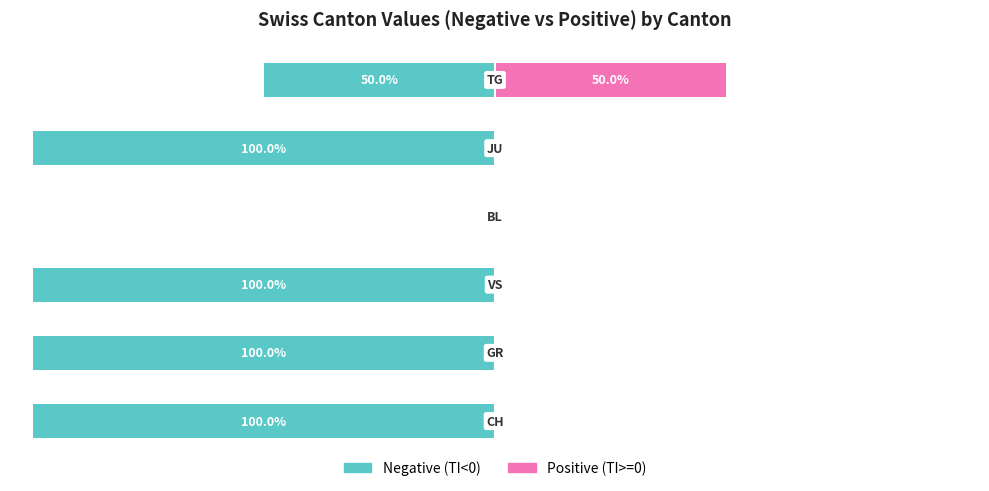

Between 0 and 3, which series saw the biggest shift?

Negative (TI<0)